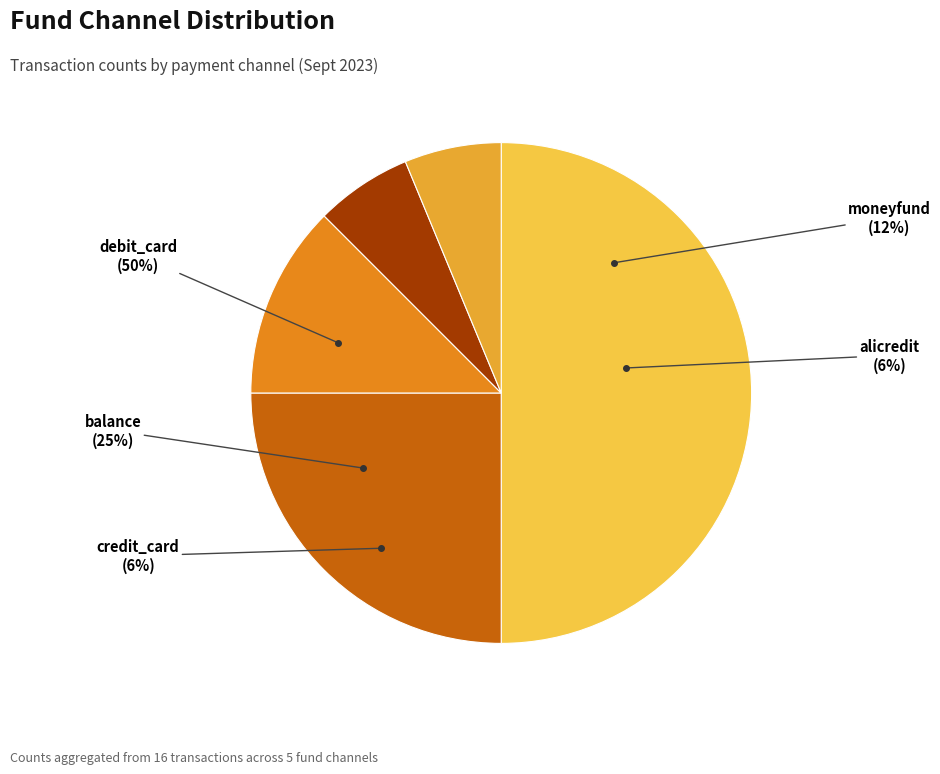

What percentage do moneyfund and credit_card together represent?

18.8%